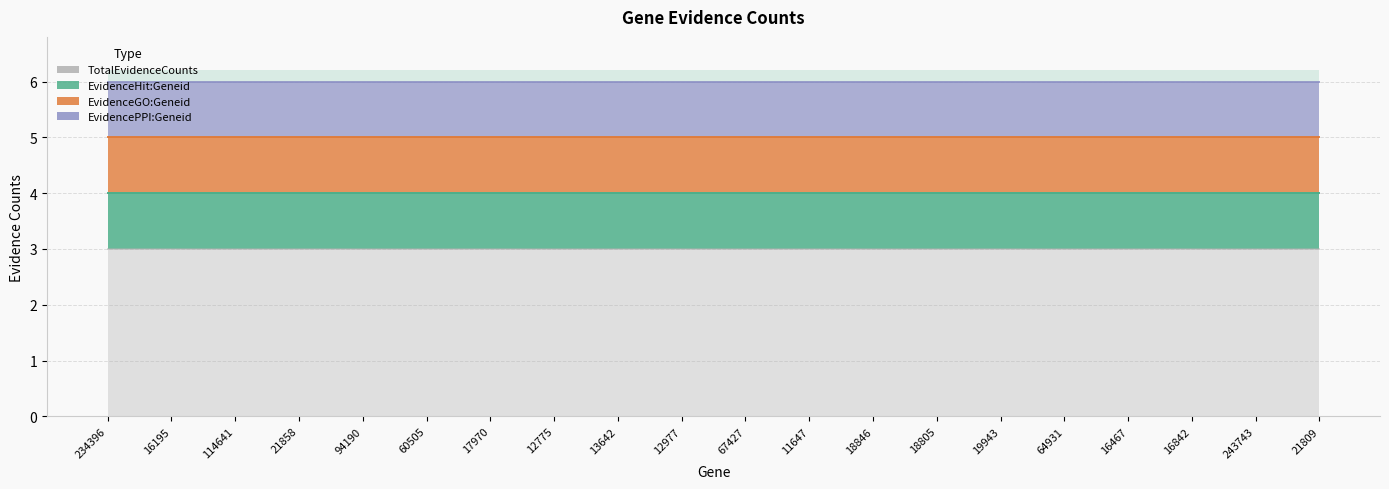

At which label does EvidencePPI:Geneid reach its minimum?

234396